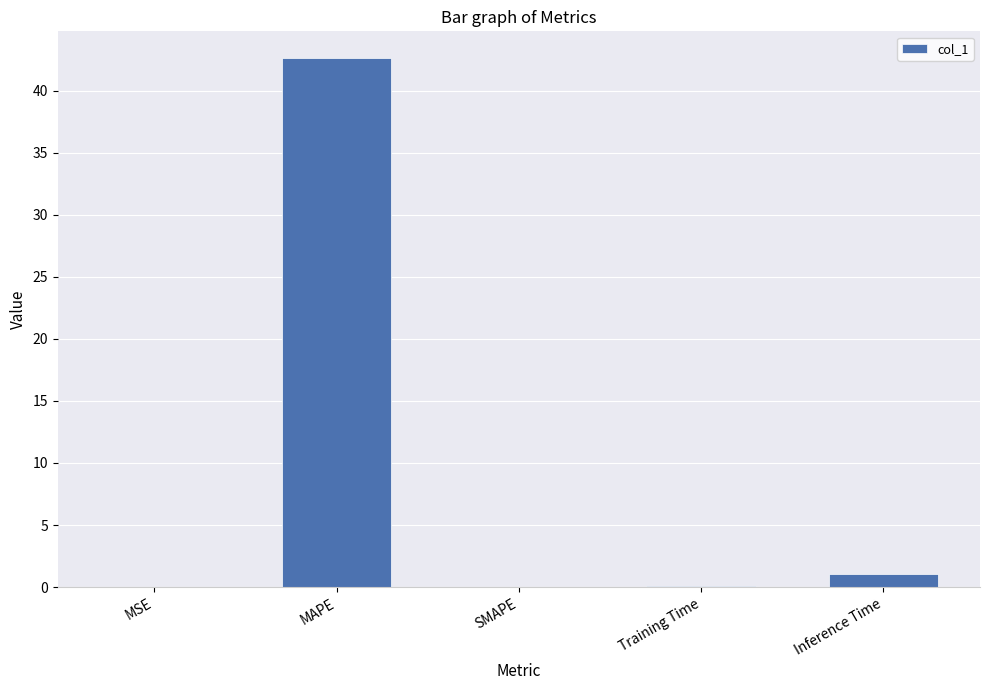

How many data points does each series have?

5